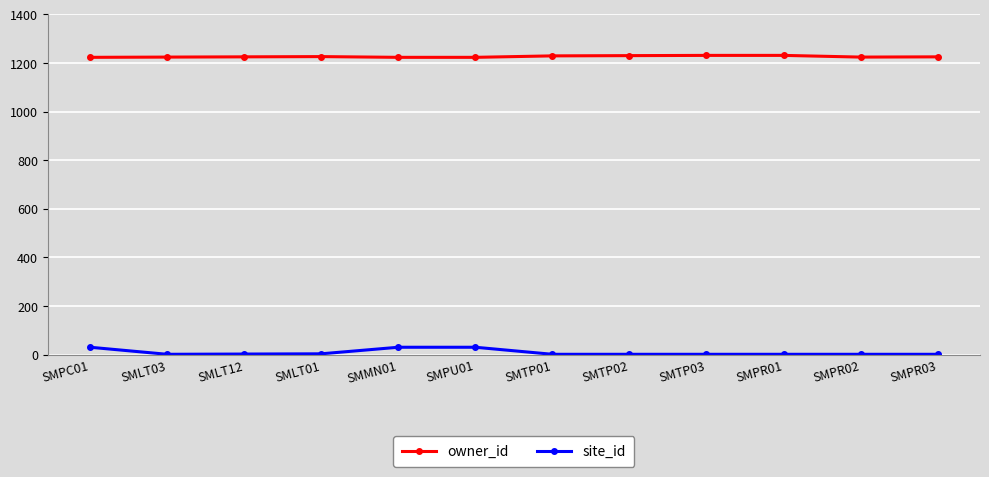

Rank the series by their average value, from highest to lowest.

owner_id, site_id